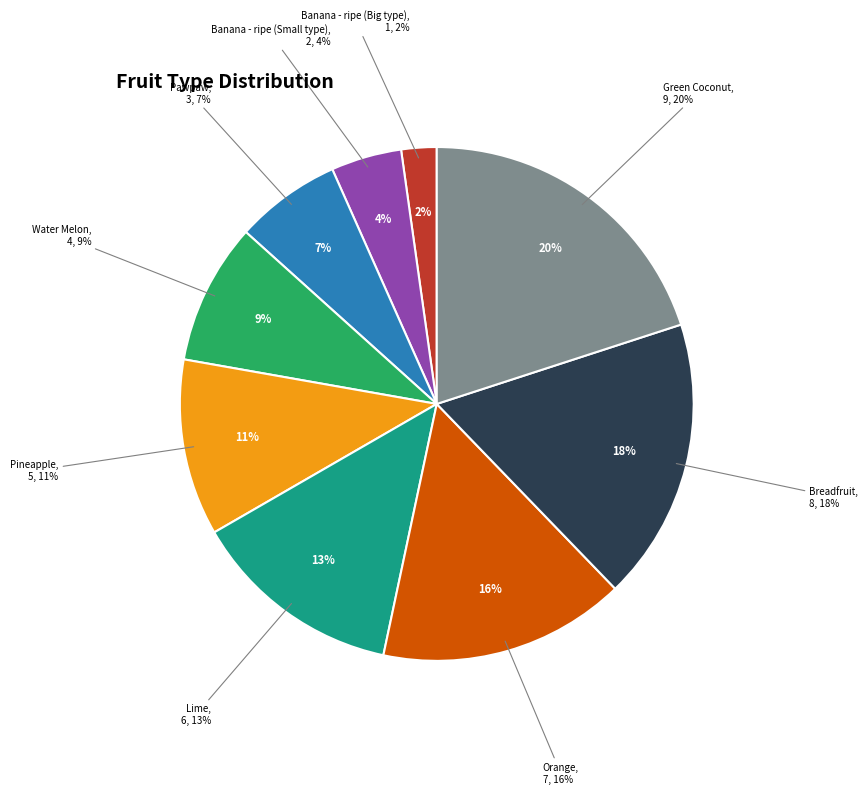

To the nearest percent, what portion does Pineapple represent?

11%